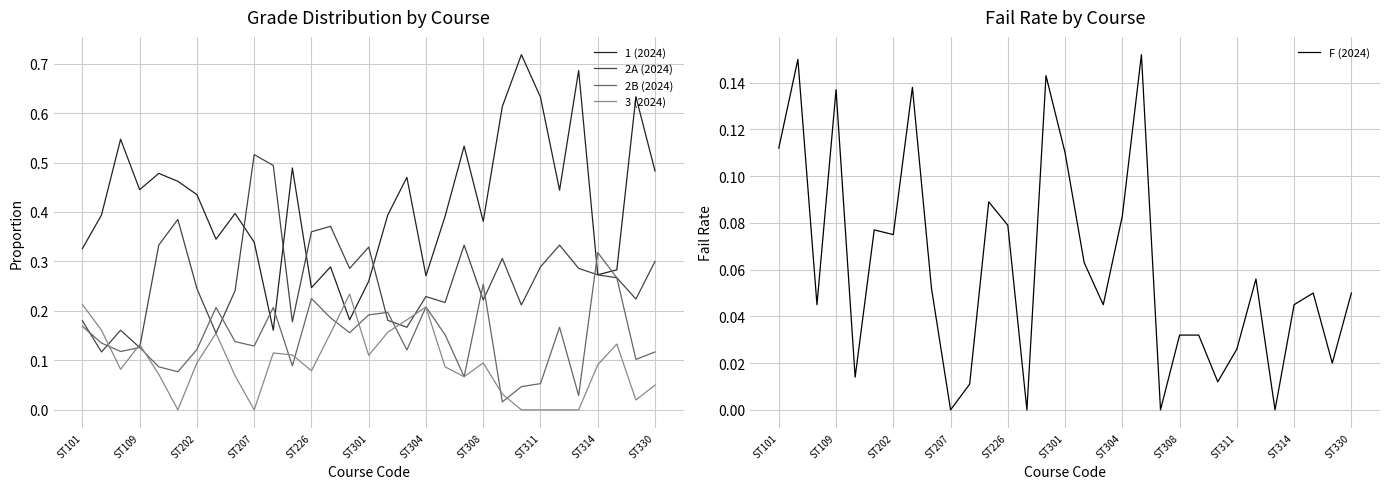

What are all the series names shown in the legend?

1 (2024), 2A (2024), 2B (2024), 3 (2024), F (2024)